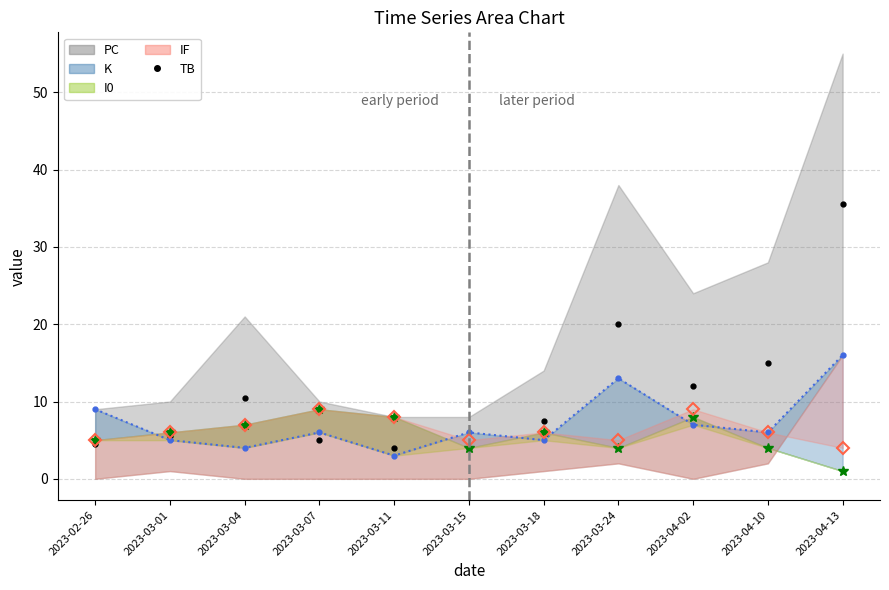

True or false: IF line and I0 center intersect in this chart.

False